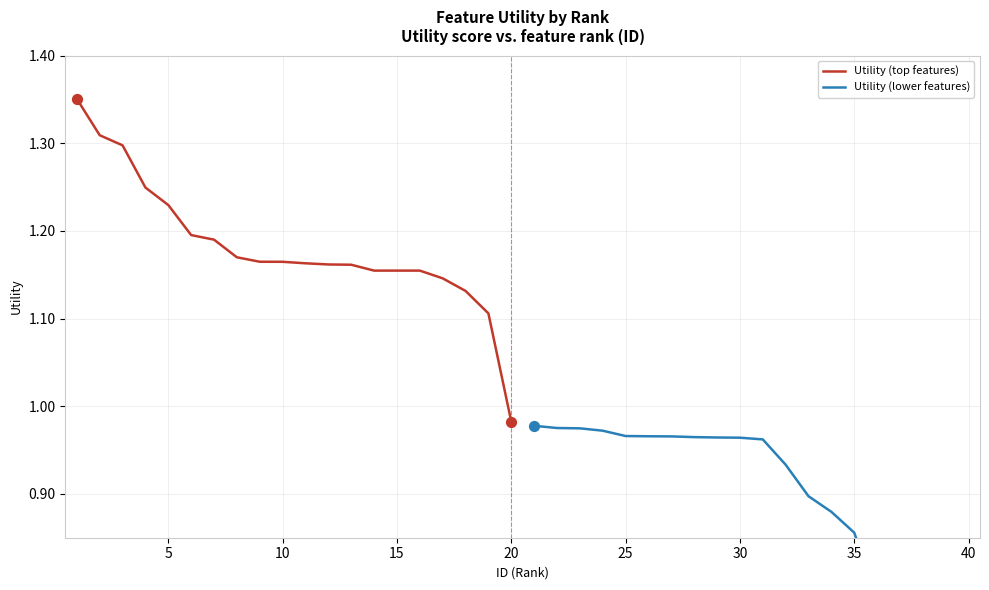

Which series has the largest total across all categories?

Utility (top features)